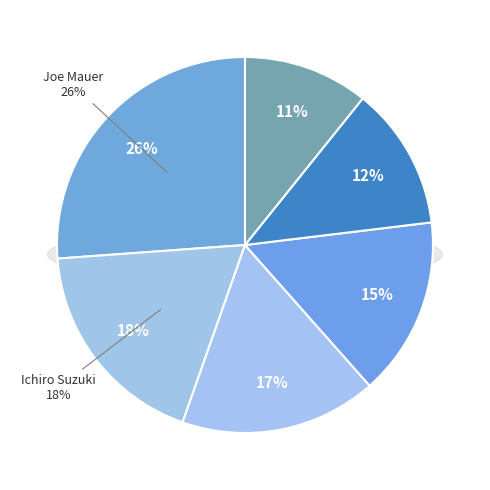

Is it true that Pablo Sandoval is 20% of the pie?

False